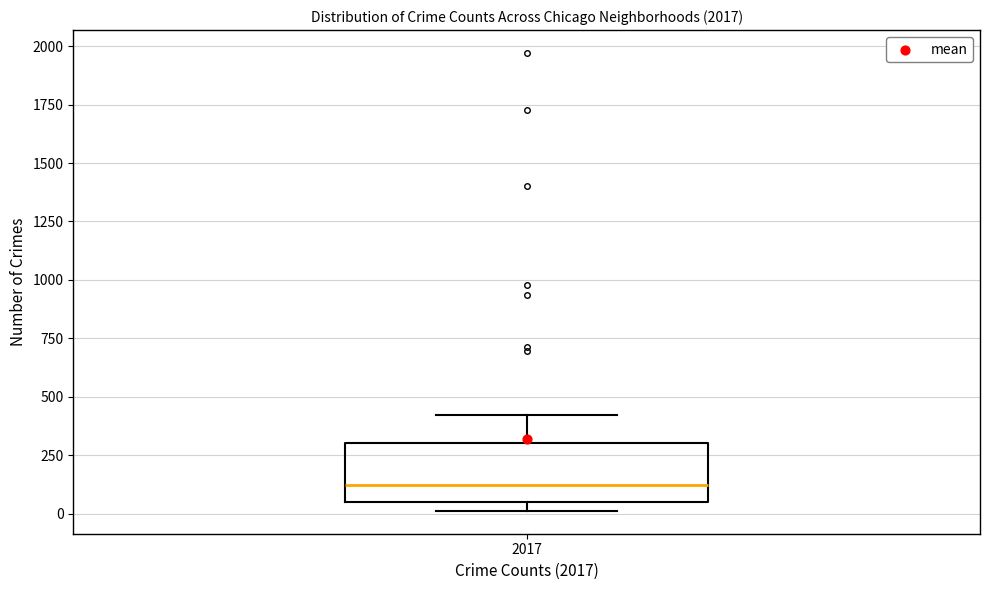

Where is the lower edge of the box at x = 2017 on the y-axis? The values are not printed on the chart, so give them approximately, as read against the axis.

50